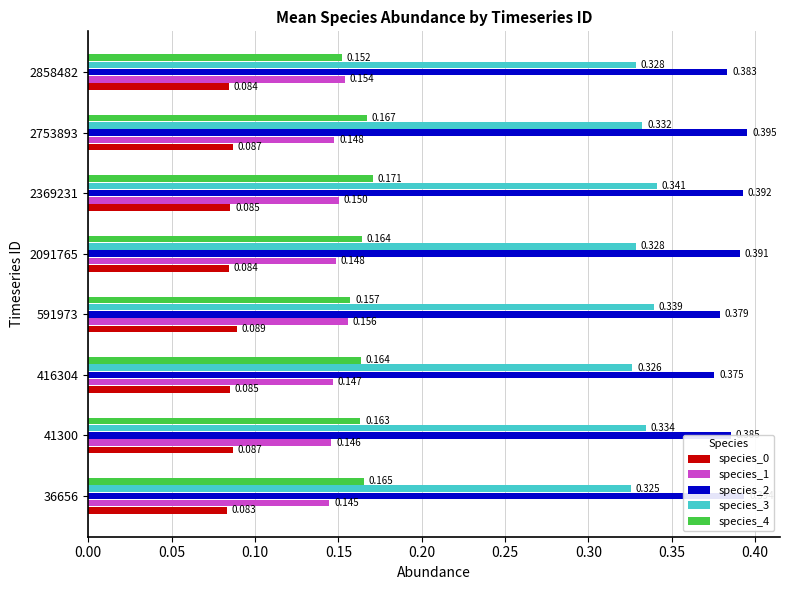

What are all the series names shown in the legend?

species_0, species_1, species_2, species_3, species_4